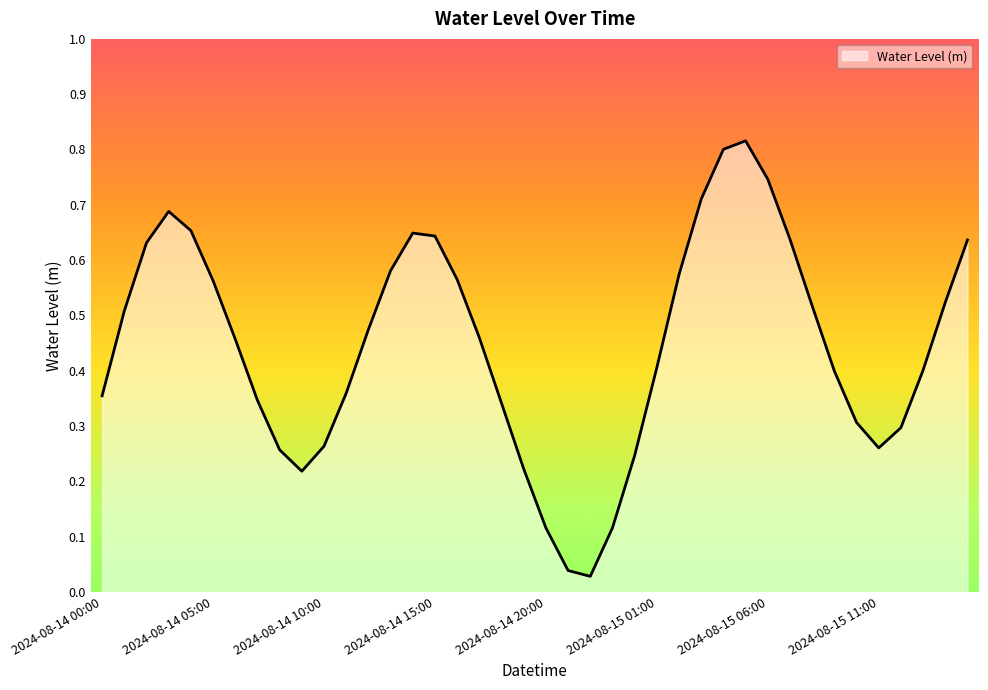

How many interior local peaks (higher than both neighbors) does the data have?

3